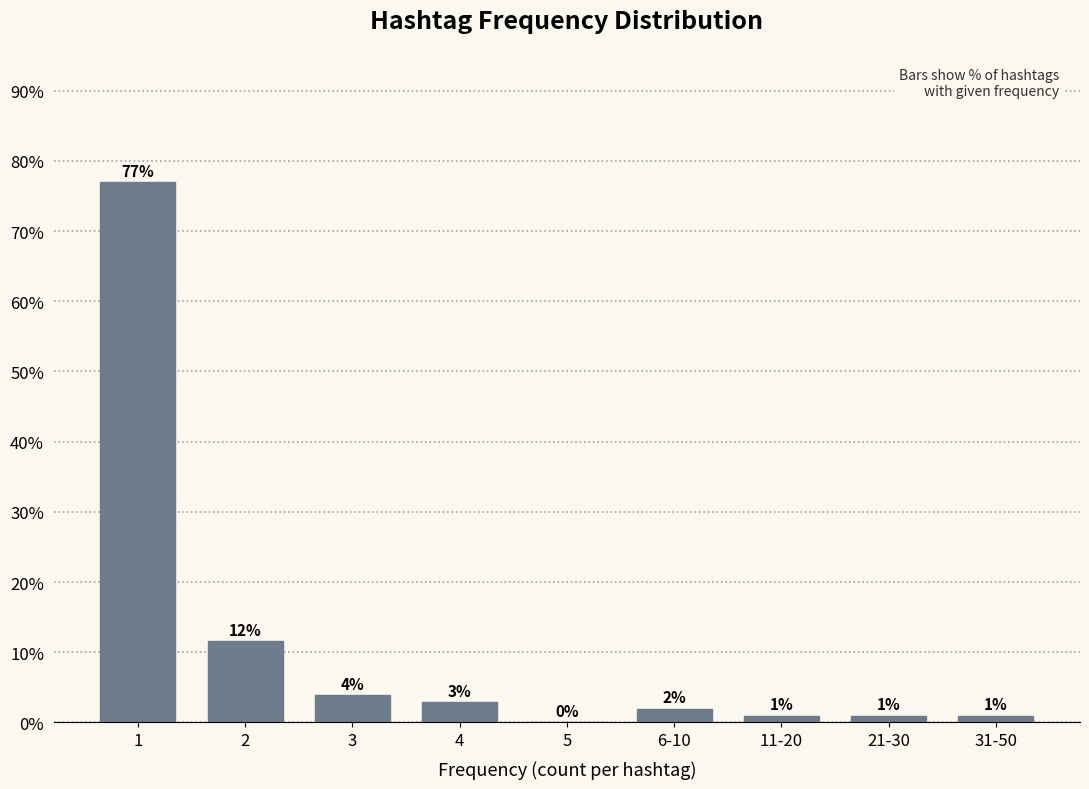

What is the greatest value displayed?

76.9